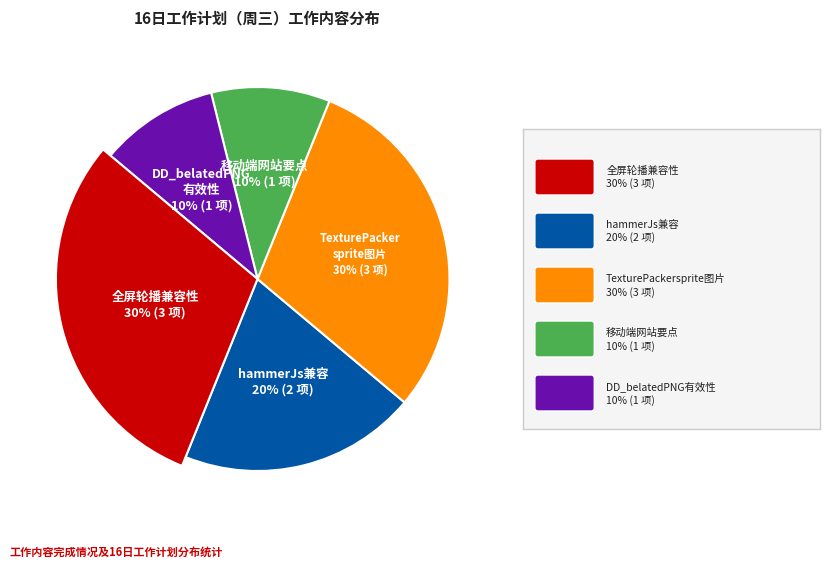

Is it true that 测试hammerJs兼容 is 20% of the pie?

True